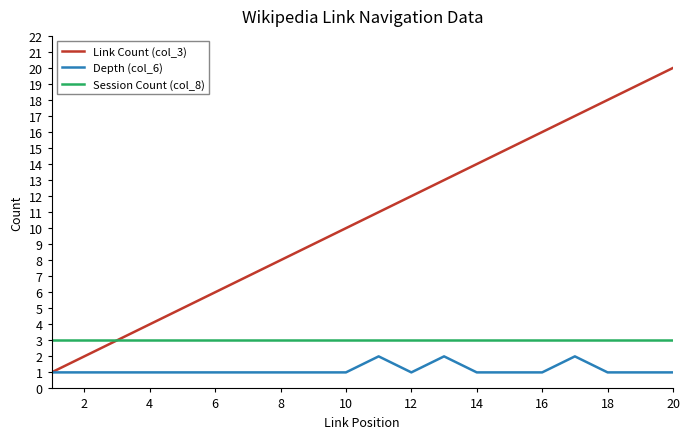

How many categories are shown in the chart?

20